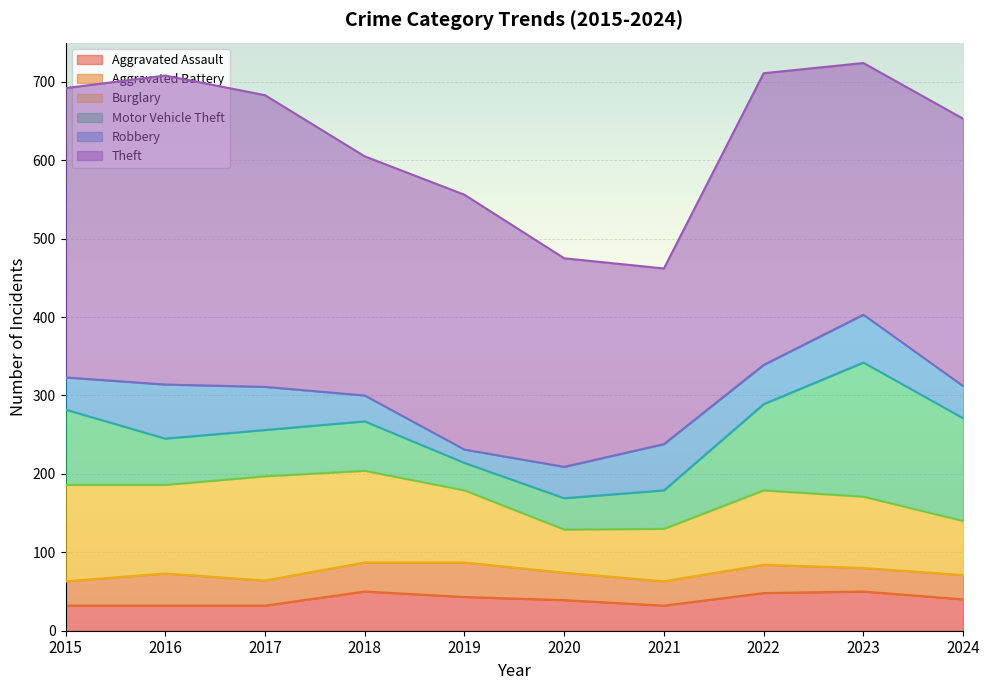

Reading left to right, extract all data points from this chart.

Aggravated Assault: 32	32	32	50	43	39	32	48	50	40
Aggravated Battery: 31	41	32	37	44	35	31	36	30	31
Burglary: 123	113	133	117	92	55	67	95	91	69
Motor Vehicle Theft: 96	59	59	63	35	40	49	110	171	131
Robbery: 41	69	55	33	17	40	59	50	61	41
Theft: 369	394	372	305	325	266	224	372	321	341